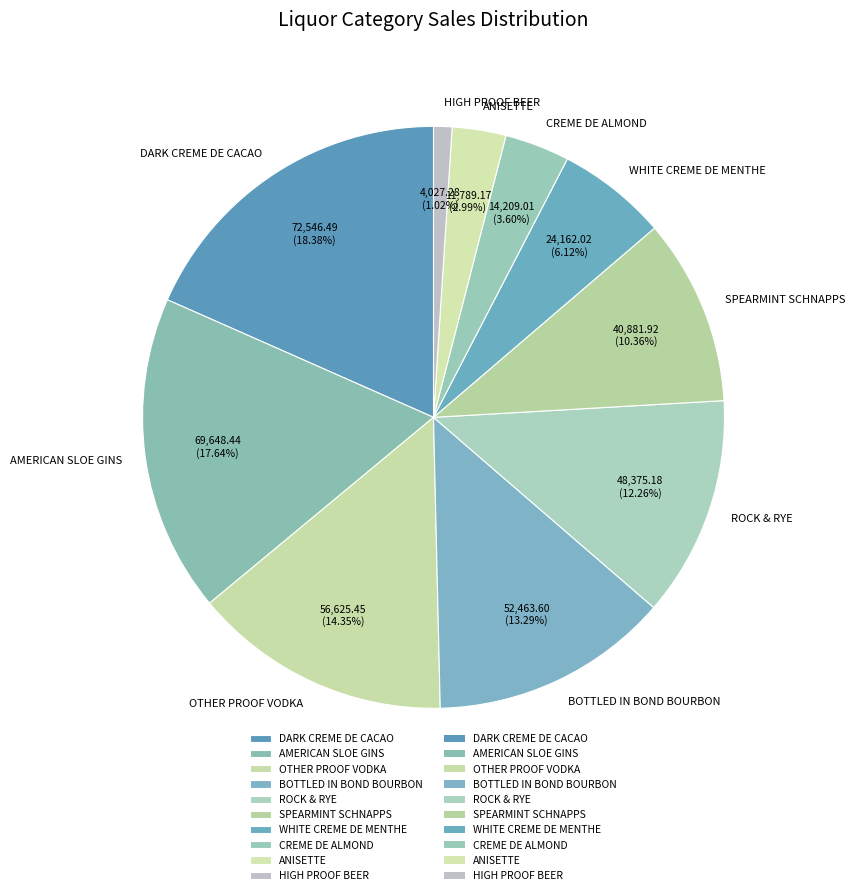

What percentage is NOT represented by HIGH PROOF BEER?

99.0%